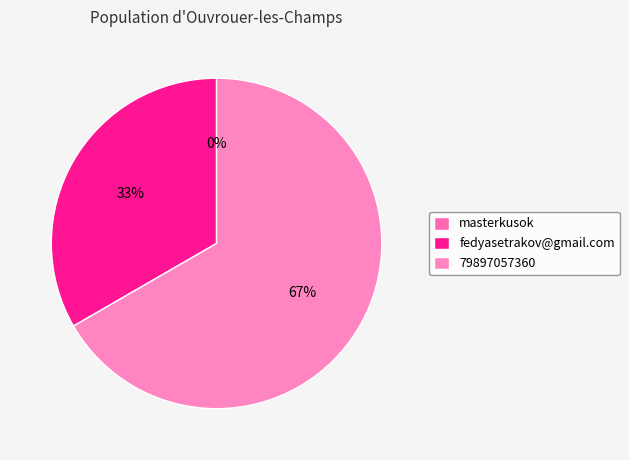

What is the change in value from masterkusok to fedyasetrakov@gmail.com?

+1